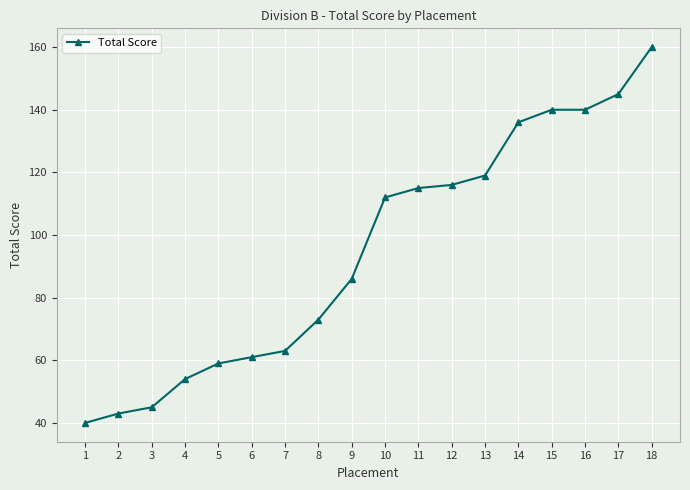

True or false: the data shows 55 at 1.

False